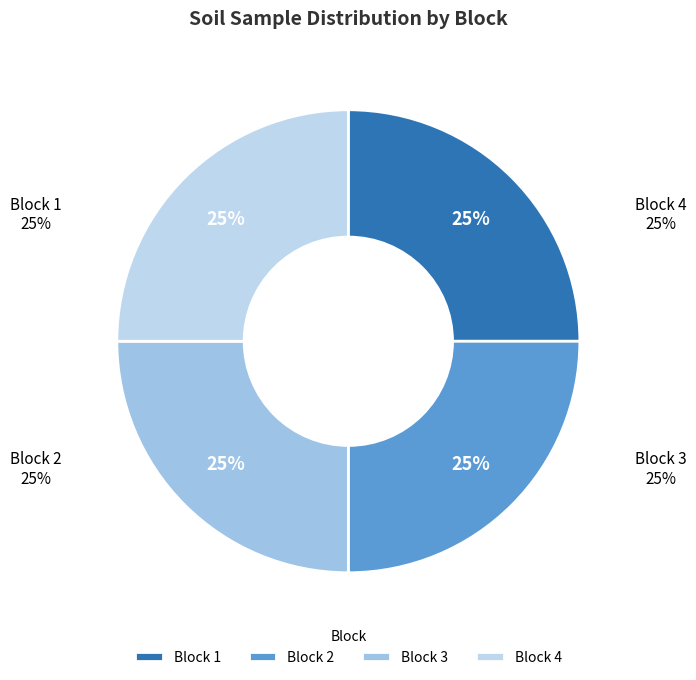

Which slice is the largest?

Block 1